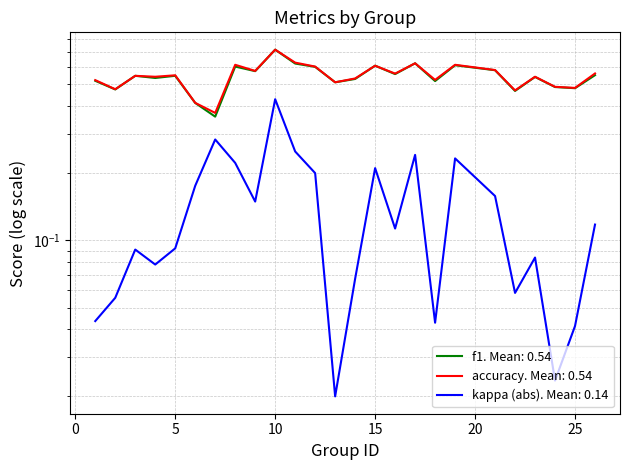

At which label is f1 closest to 0?

7